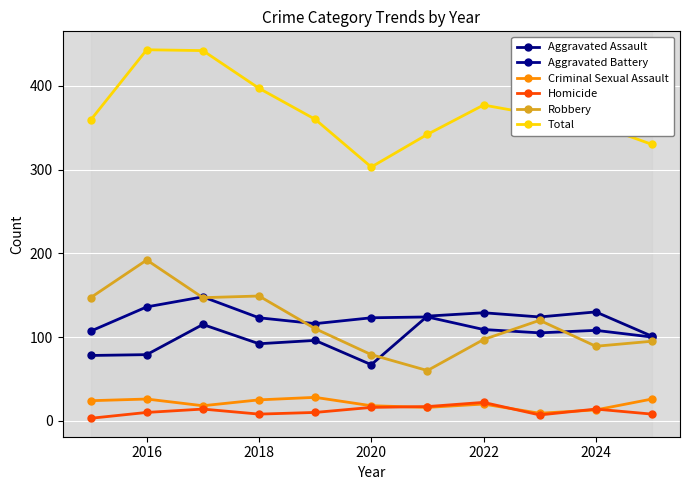

What is the difference between the second highest and second lowest values in the Aggravated Battery series?

31